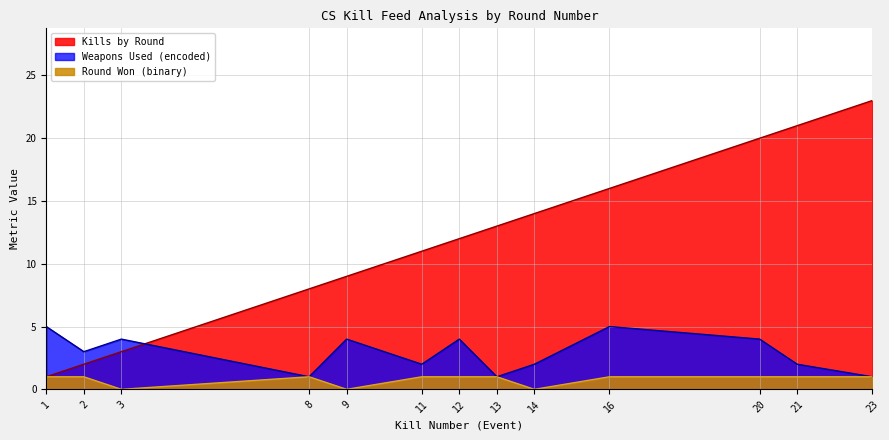

Which category has the highest value in the Round Won (binary) series?

1